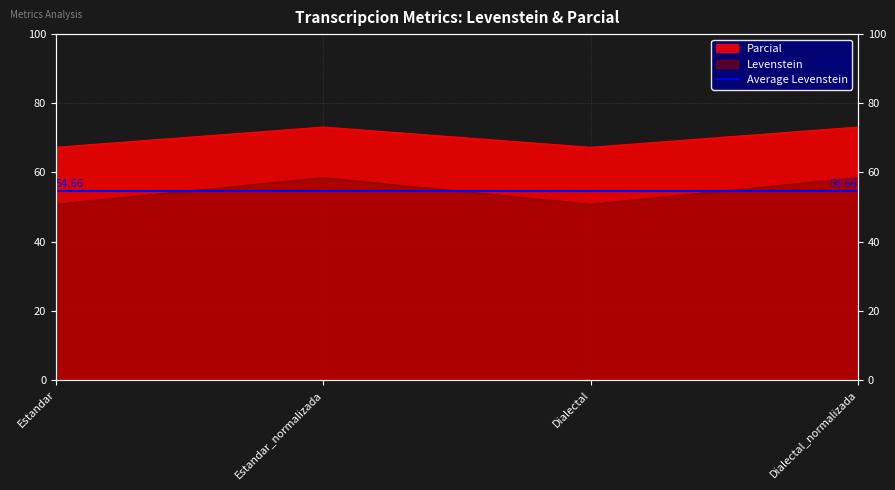

What is the smallest value displayed?

50.8